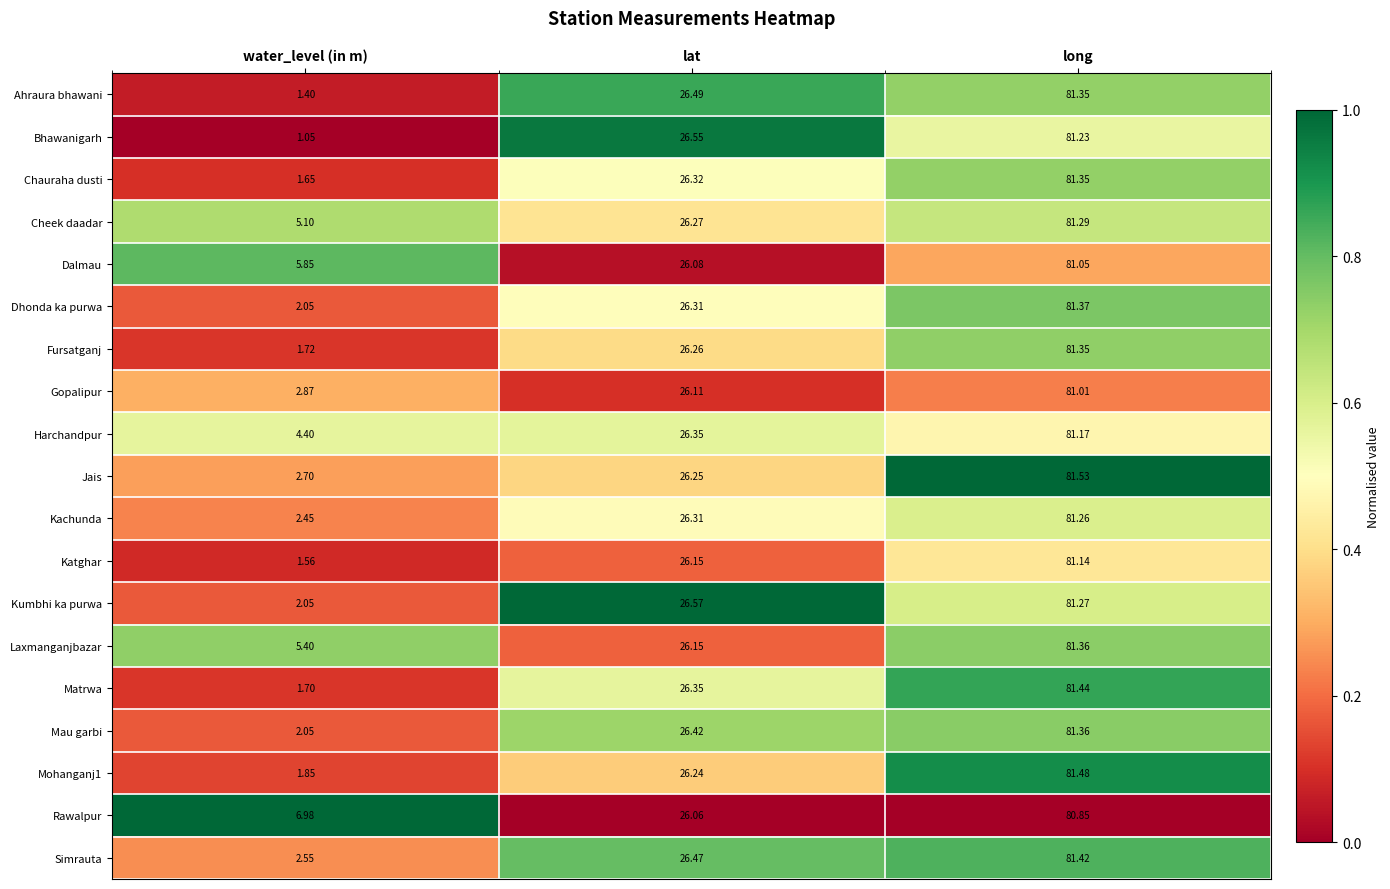

Which series has the largest total across all categories?

Rawalpur